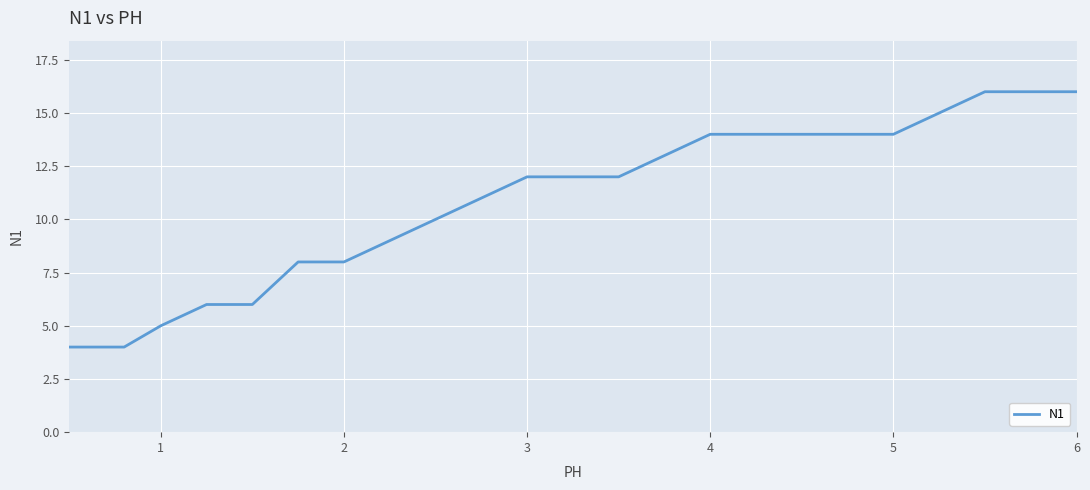

What is the minimum value shown in the chart?

4